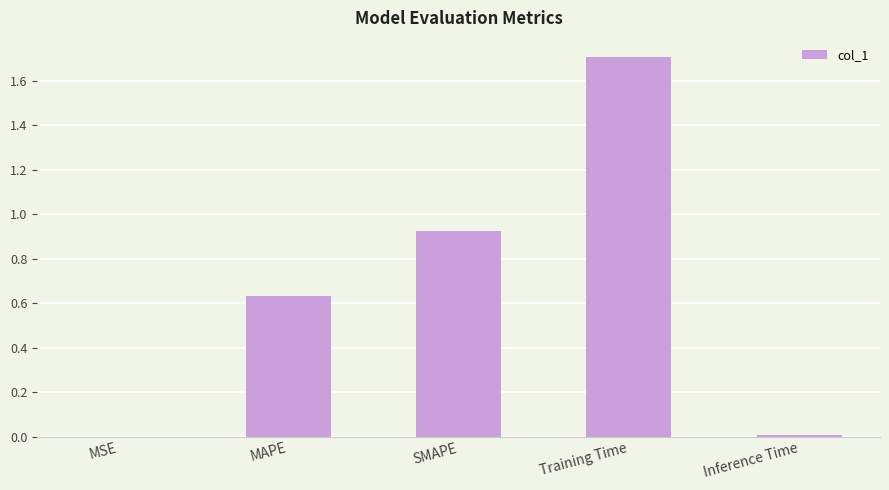

Which category has the highest value across all series?

Training Time